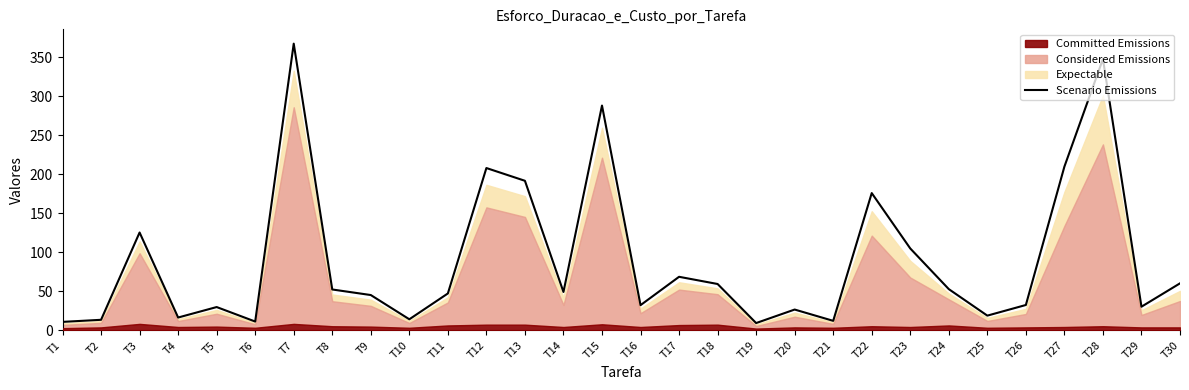

How many points are lower than both their immediate neighbors (excluding endpoints)?

9